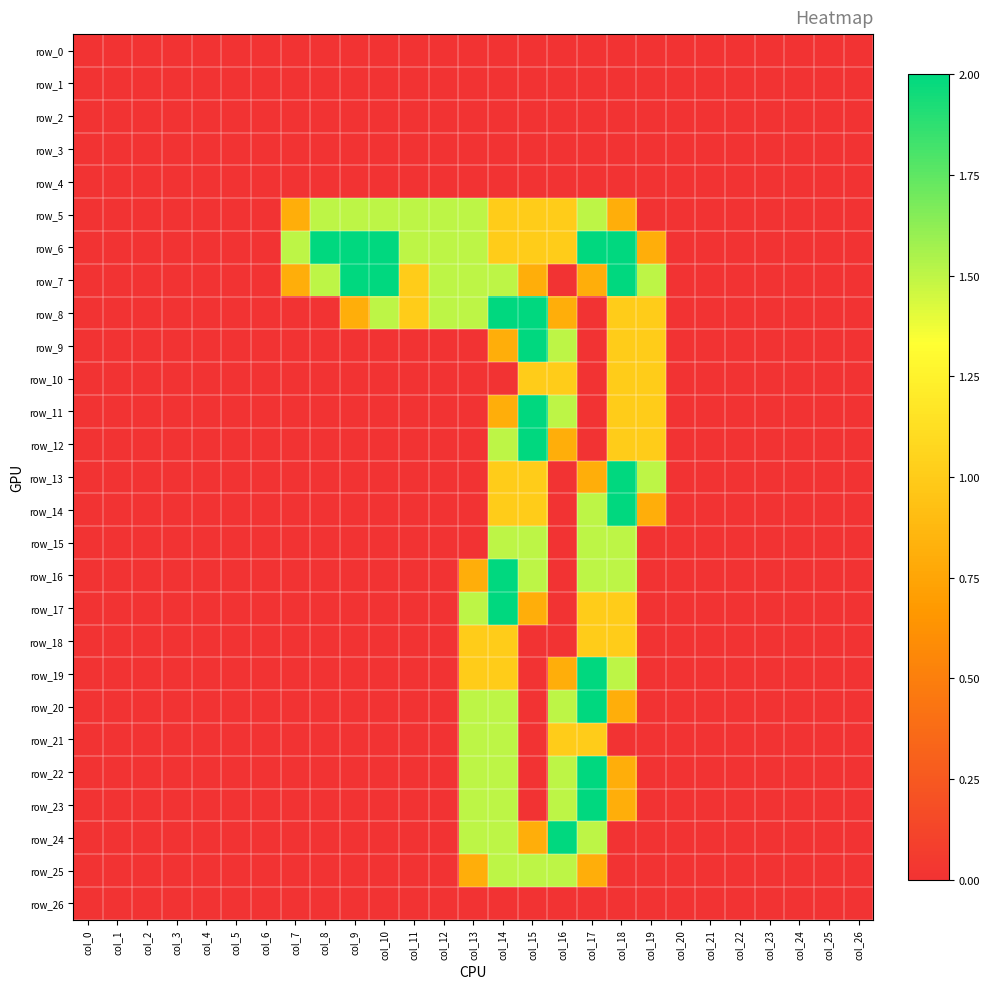

List the series in order of their peak value, highest first.

row_6, row_7, row_8, row_9, row_11, row_12, row_13, row_14, row_16, row_17, row_19, row_20, row_22, row_23, row_24, row_5, row_15, row_21, row_25, row_10, row_18, row_0, row_1, row_2, row_3, row_4, row_26